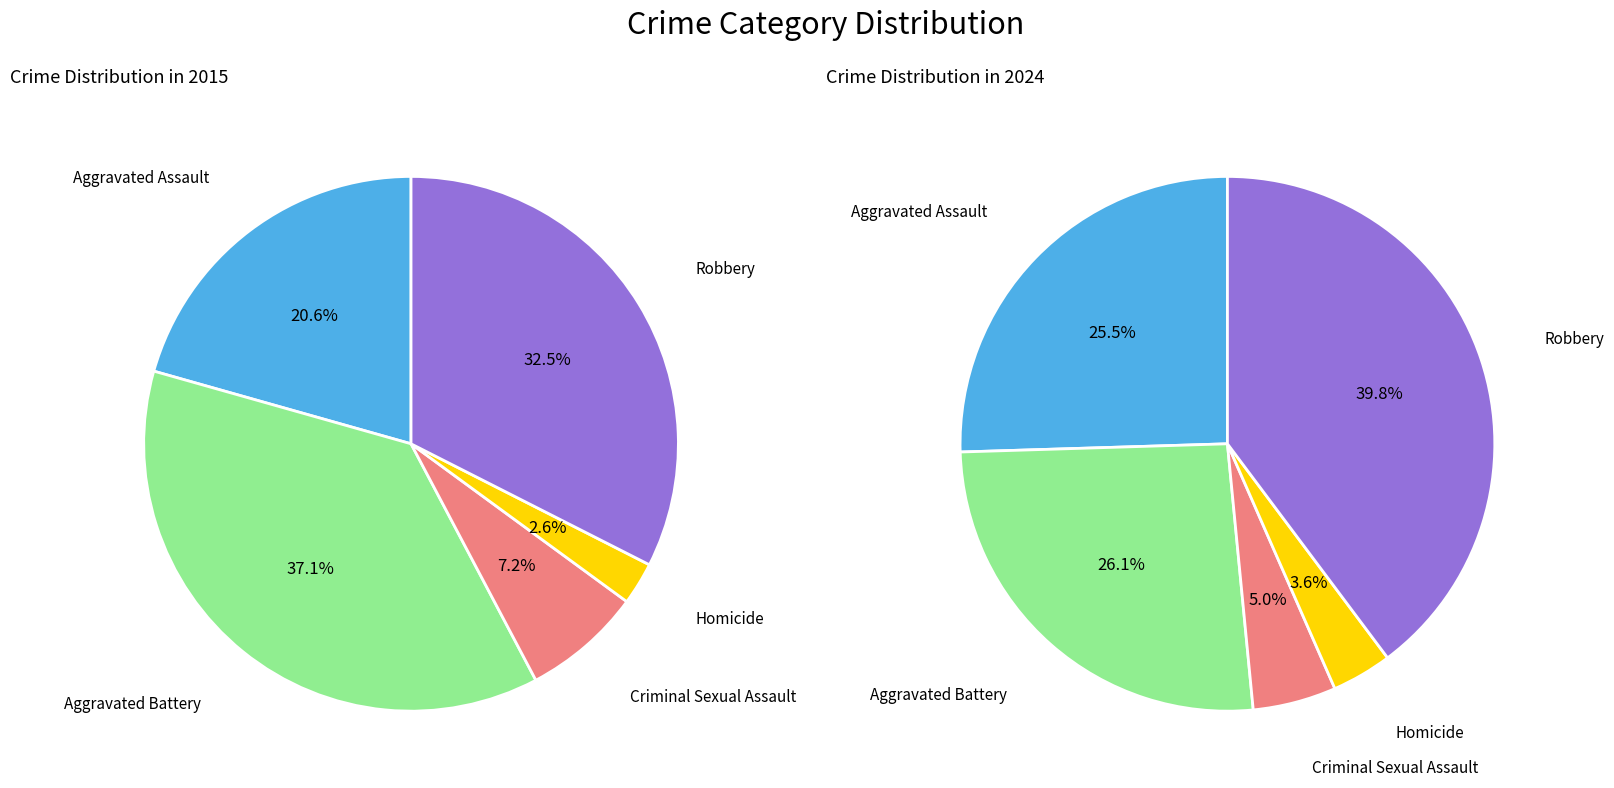

To the nearest percent, what is the average slice percentage?

20%